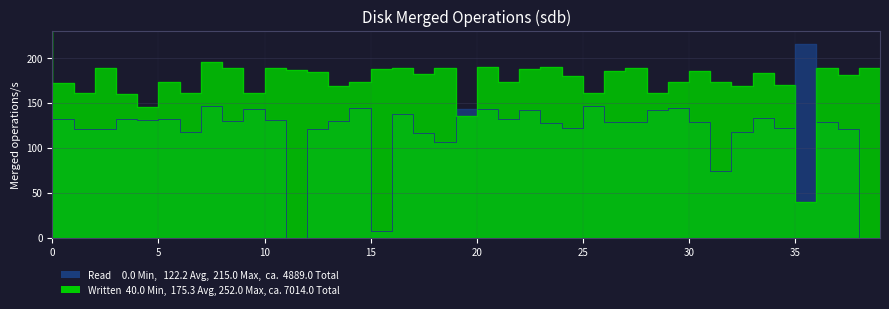

Rank the series by their average value, from highest to lowest.

Written, Read